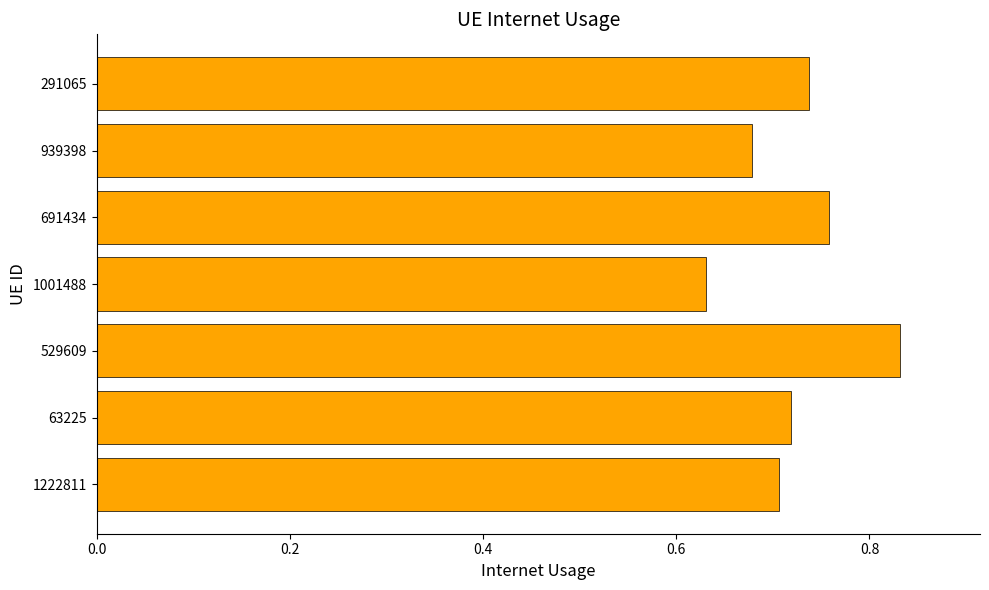

Which has a higher value, 1001488 or 291065?

291065